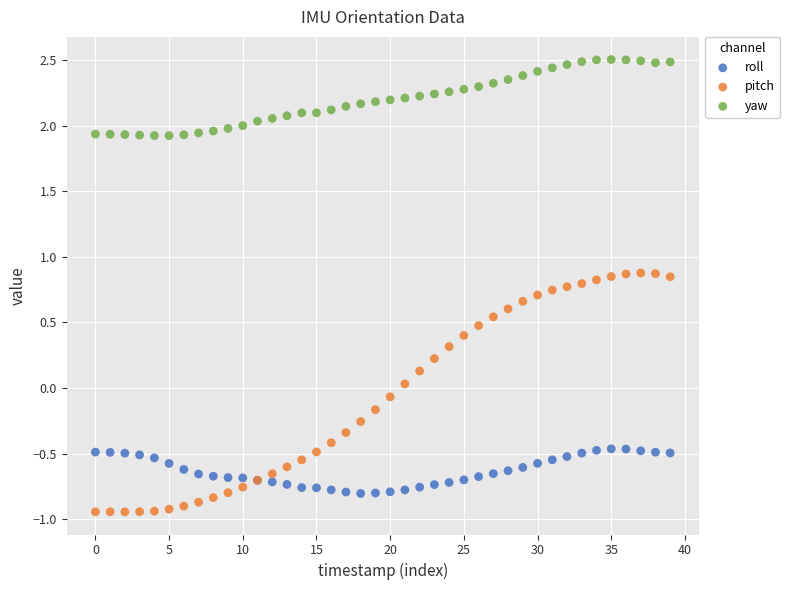

Which series has the widest spread of Y values?

pitch